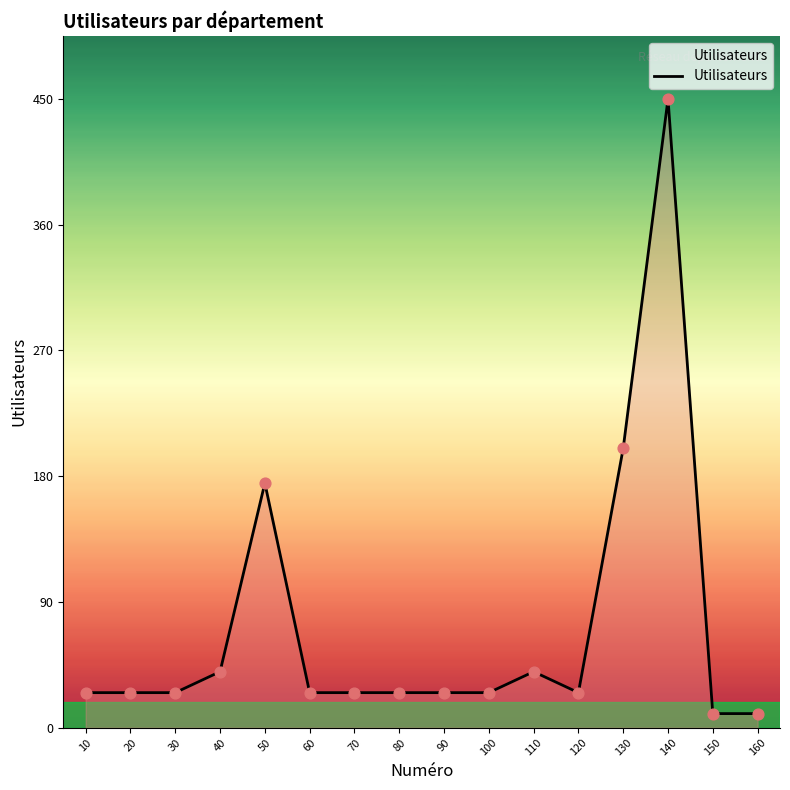

Approximately how many times larger is the value at 120 compared to 10?

1.0